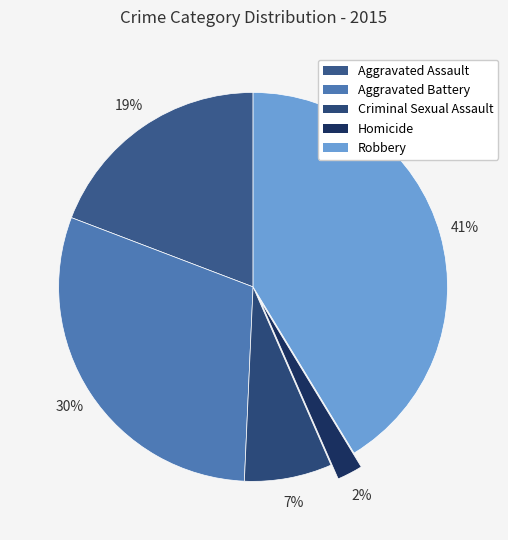

How many slices are in this pie chart?

5